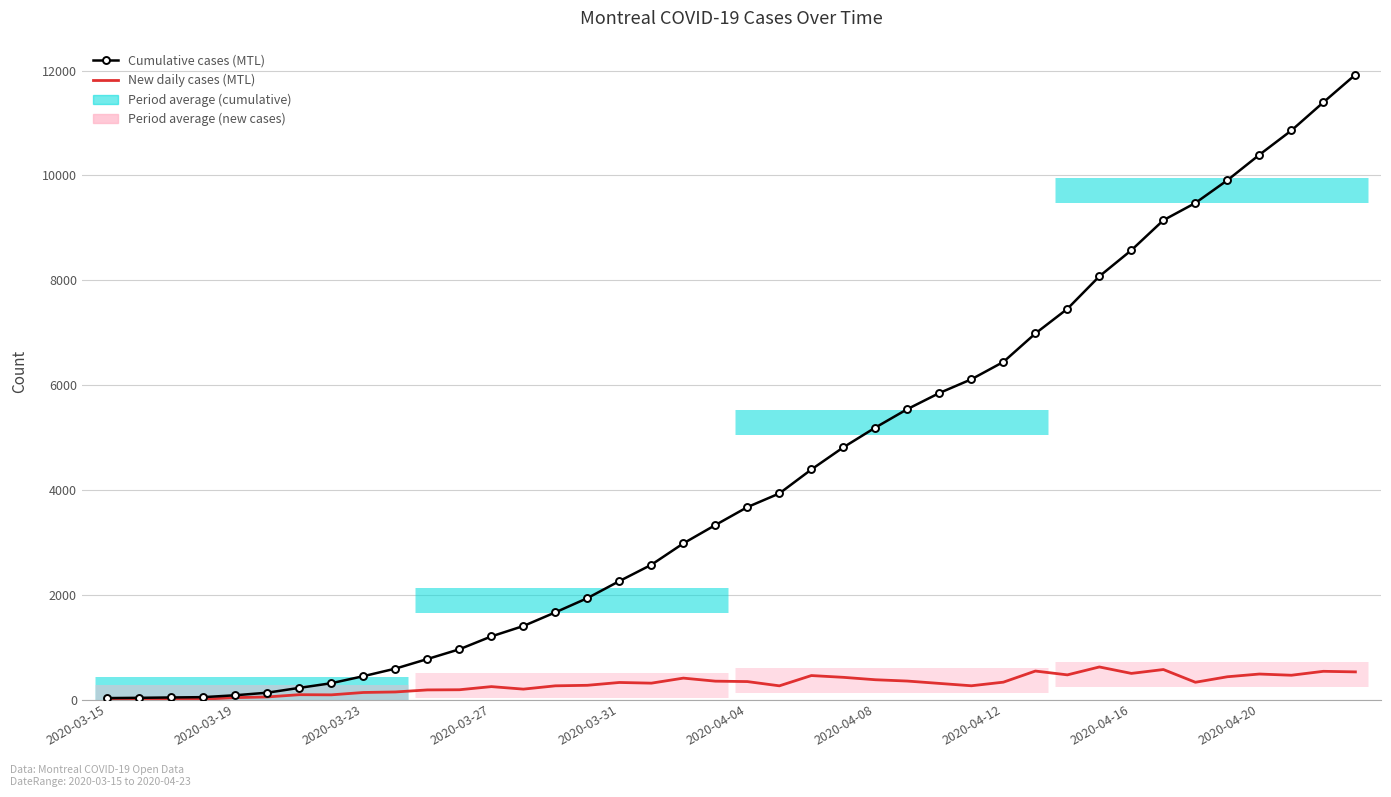

At how many categories does at least one series exceed 3860?

19